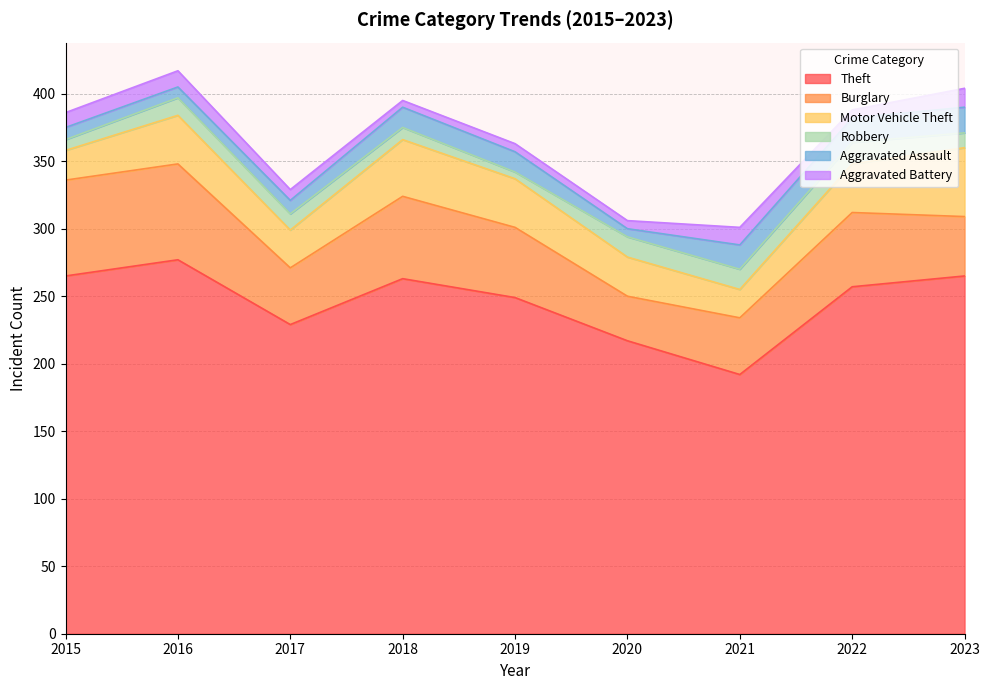

How many lines are shown in the chart?

6